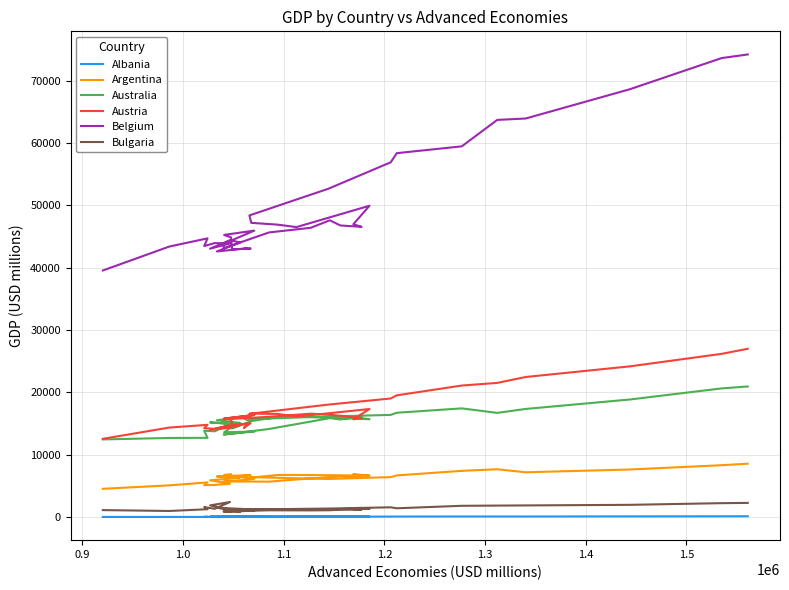

How many lines are shown in the chart?

6